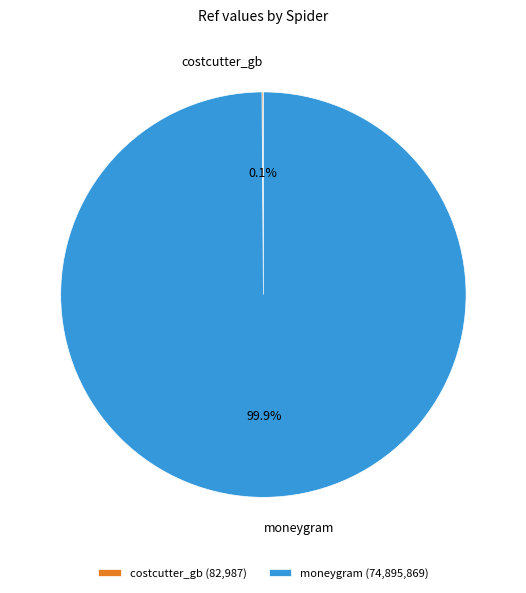

Does any single category account for the majority?

Yes